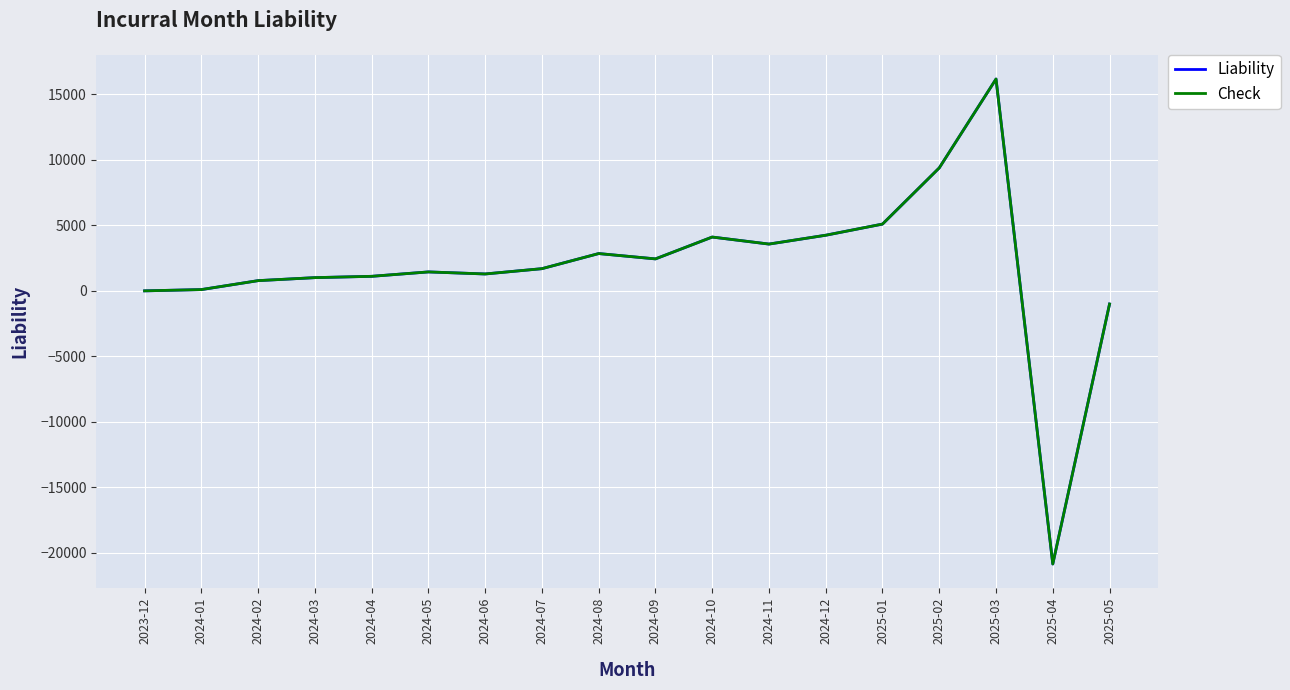

Does the chart display data point markers on the line(s)?

No